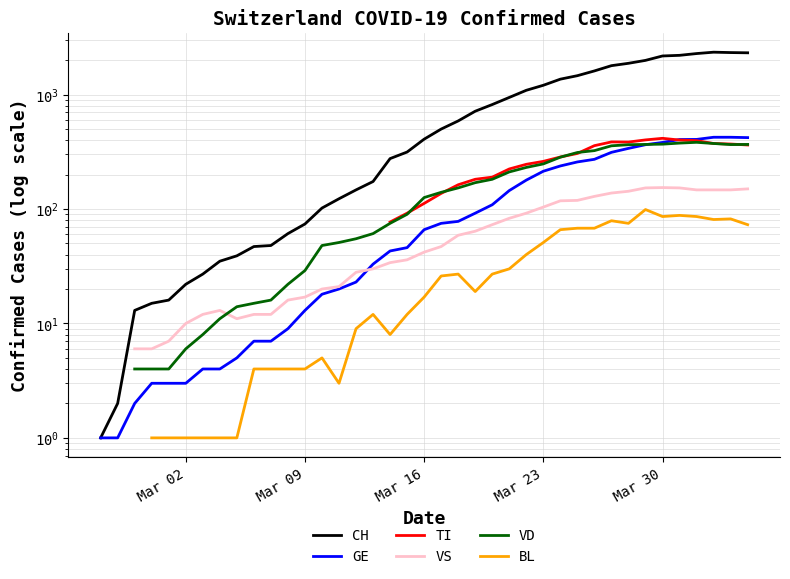

Is this an area chart (filled region under the line)?

No